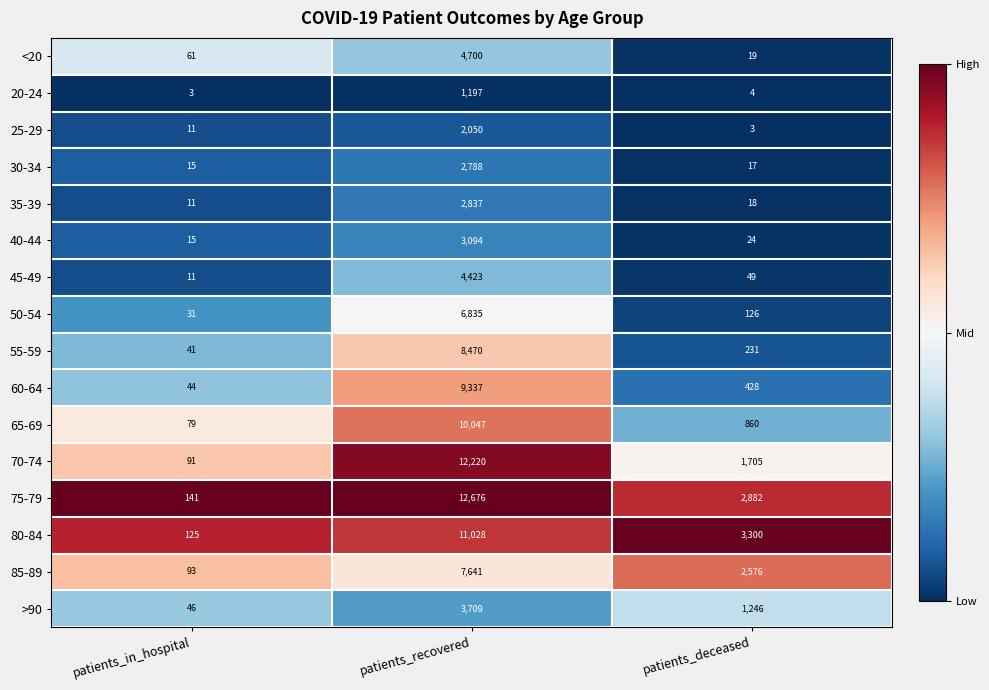

At which category is the sum across all series the highest?

patients_recovered